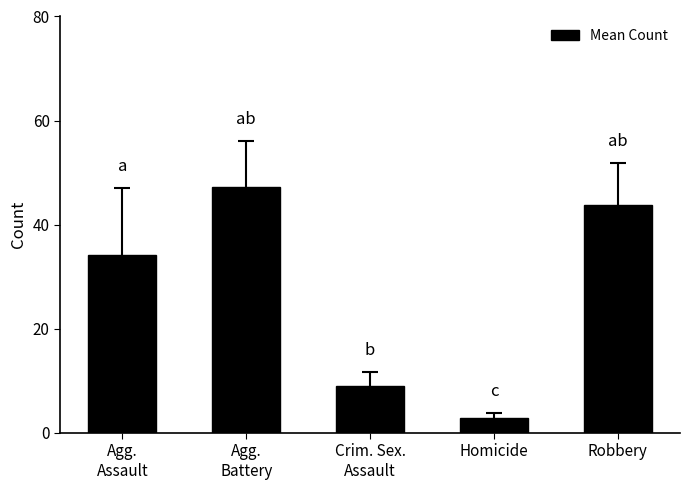

How many values exceed 34?

3